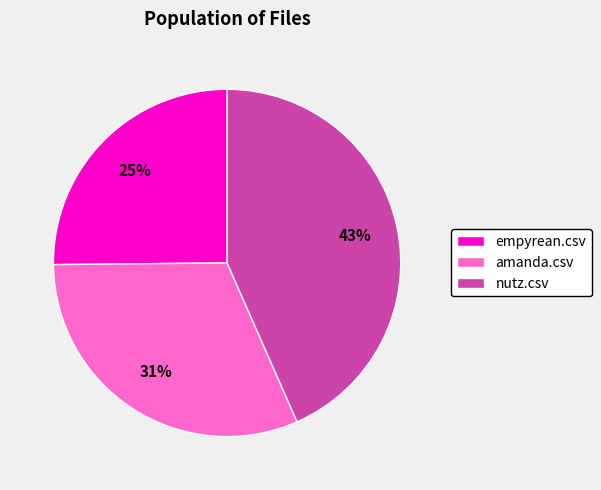

Does any single category account for the majority?

No